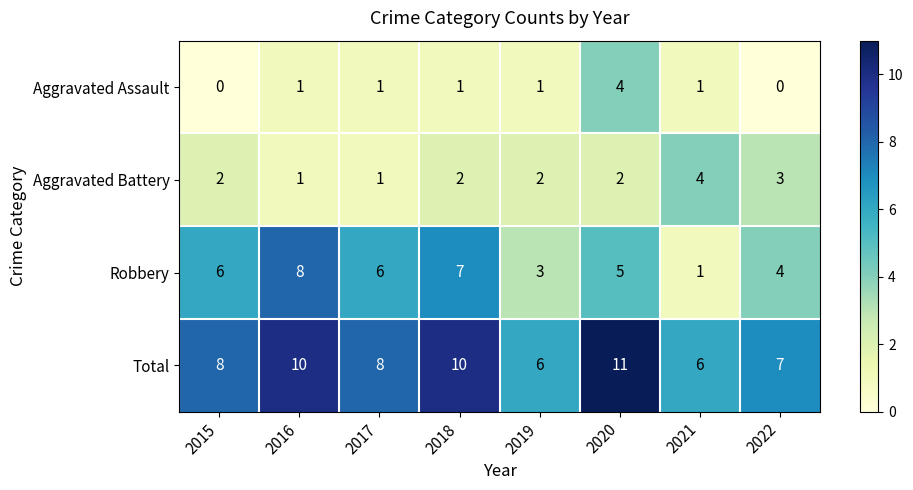

Count the number of data series in this chart.

4